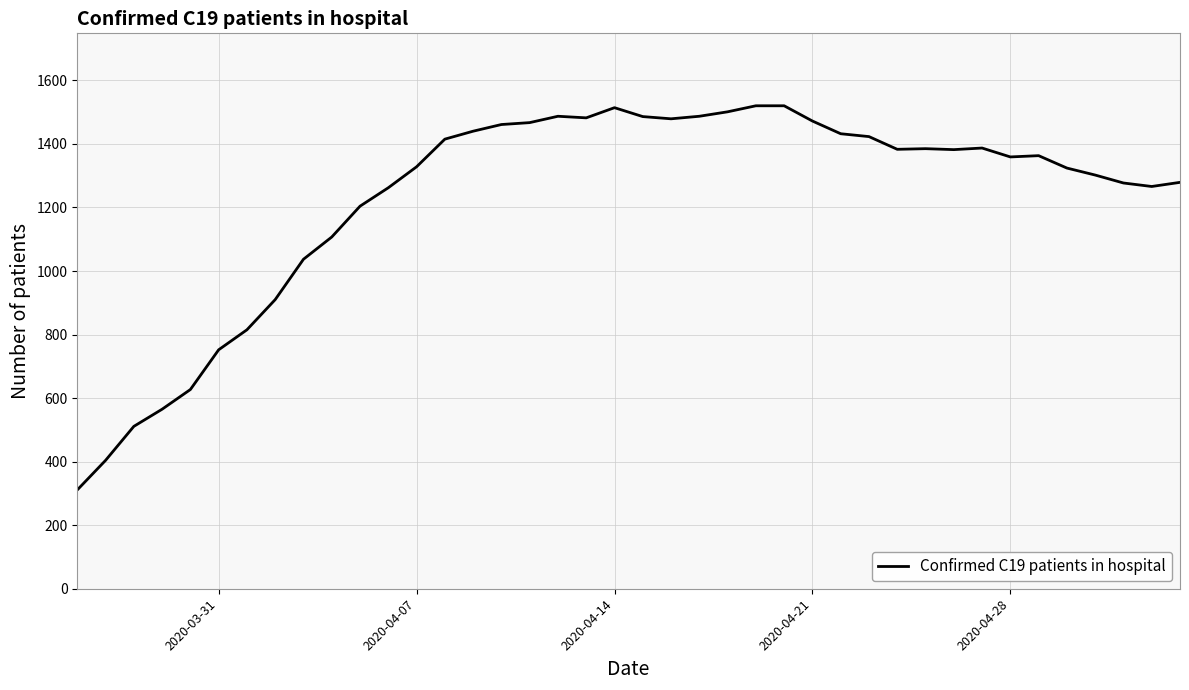

What is the difference between the maximum and minimum values?

1209